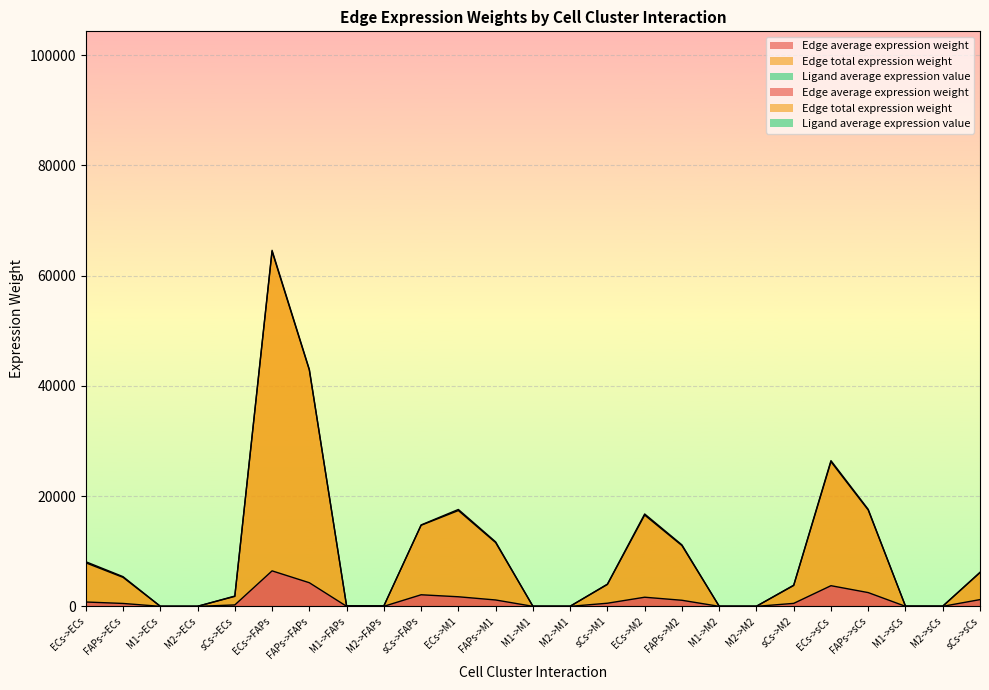

At which category is the sum across all series the highest?

ECs->FAPs